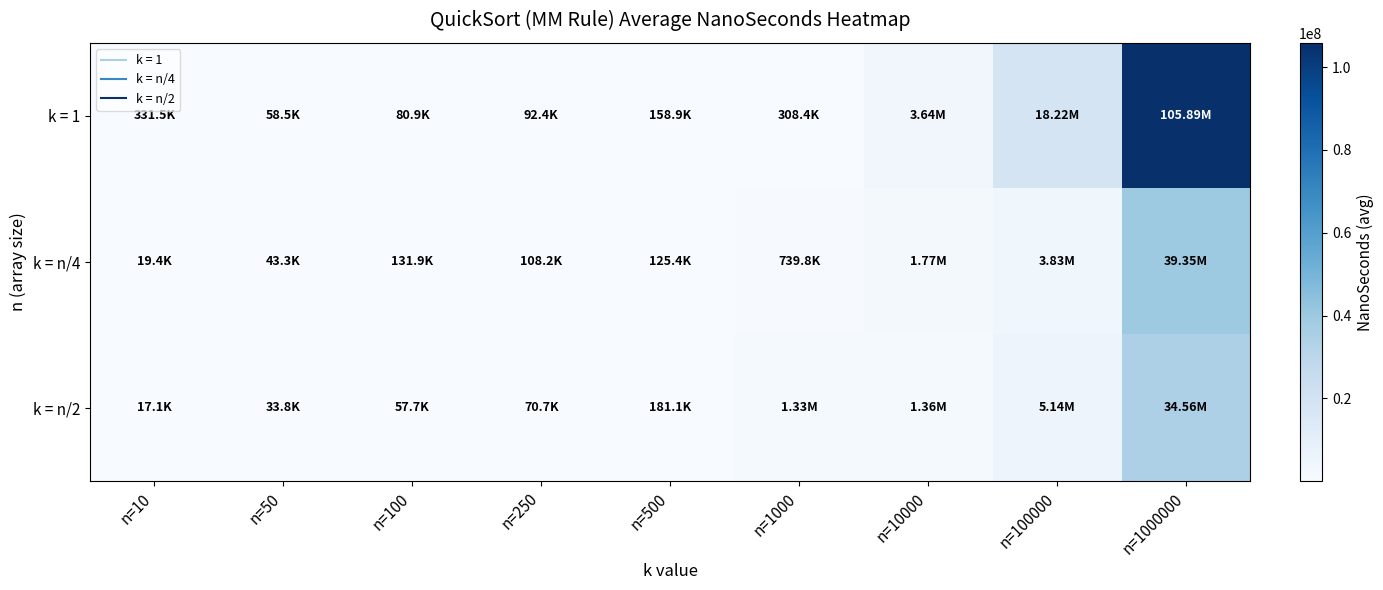

Reading left to right, list all the values displayed in this chart.

k = 1: n=10=331539.7	n=50=58520.0	n=100=80940.0	n=250=92430.0	n=500=158910.0	n=1000=308450.0	n=10000=3644100.0	n=100000=18220079.7	n=1000000=105885783.0
k = n/4: n=10=19365.3	n=50=43299.7	n=100=131880.0	n=250=108160.0	n=500=125420.0	n=1000=739829.0	n=10000=1768710.0	n=100000=3825280.0	n=1000000=39347319.7
k = n/2: n=10=17130.0	n=50=33750.0	n=100=57740.0	n=250=70749.7	n=500=181079.7	n=1000=1334170.3	n=10000=1364740.0	n=100000=5138922.3	n=1000000=34556880.0